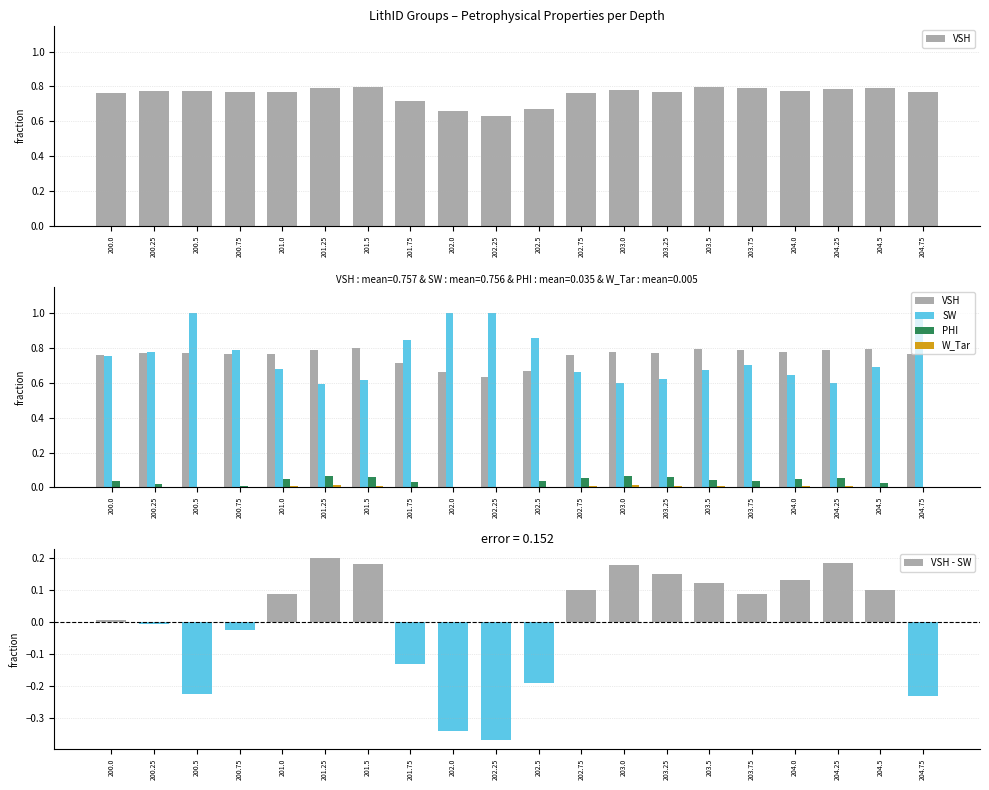

Where is VSH nearest to the value 0?

202.25